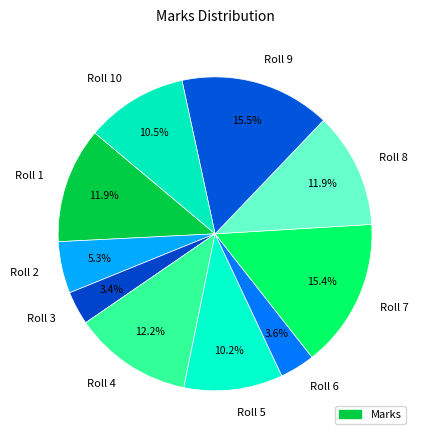

What portion of the pie excludes Roll 8?

88.1%